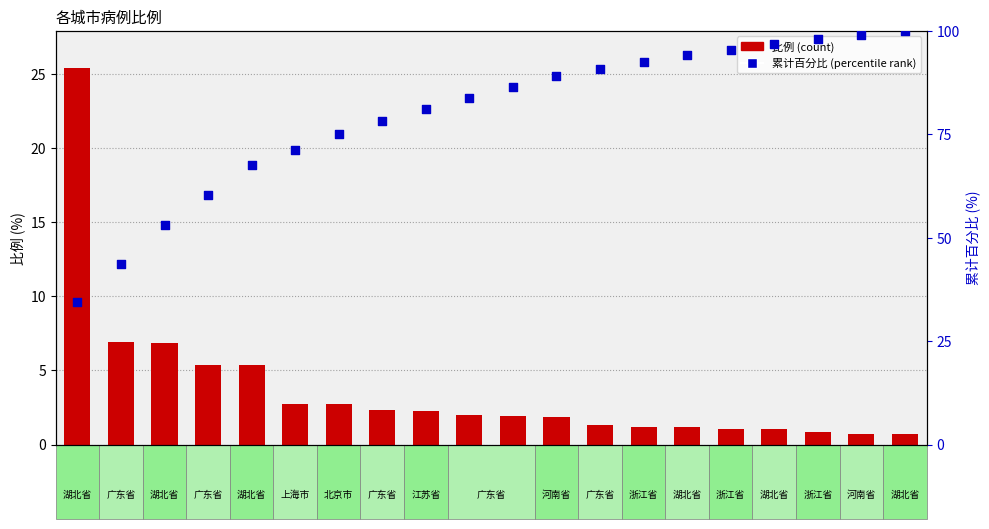

Which series reaches the minimum Y coordinate?

比例 (count)